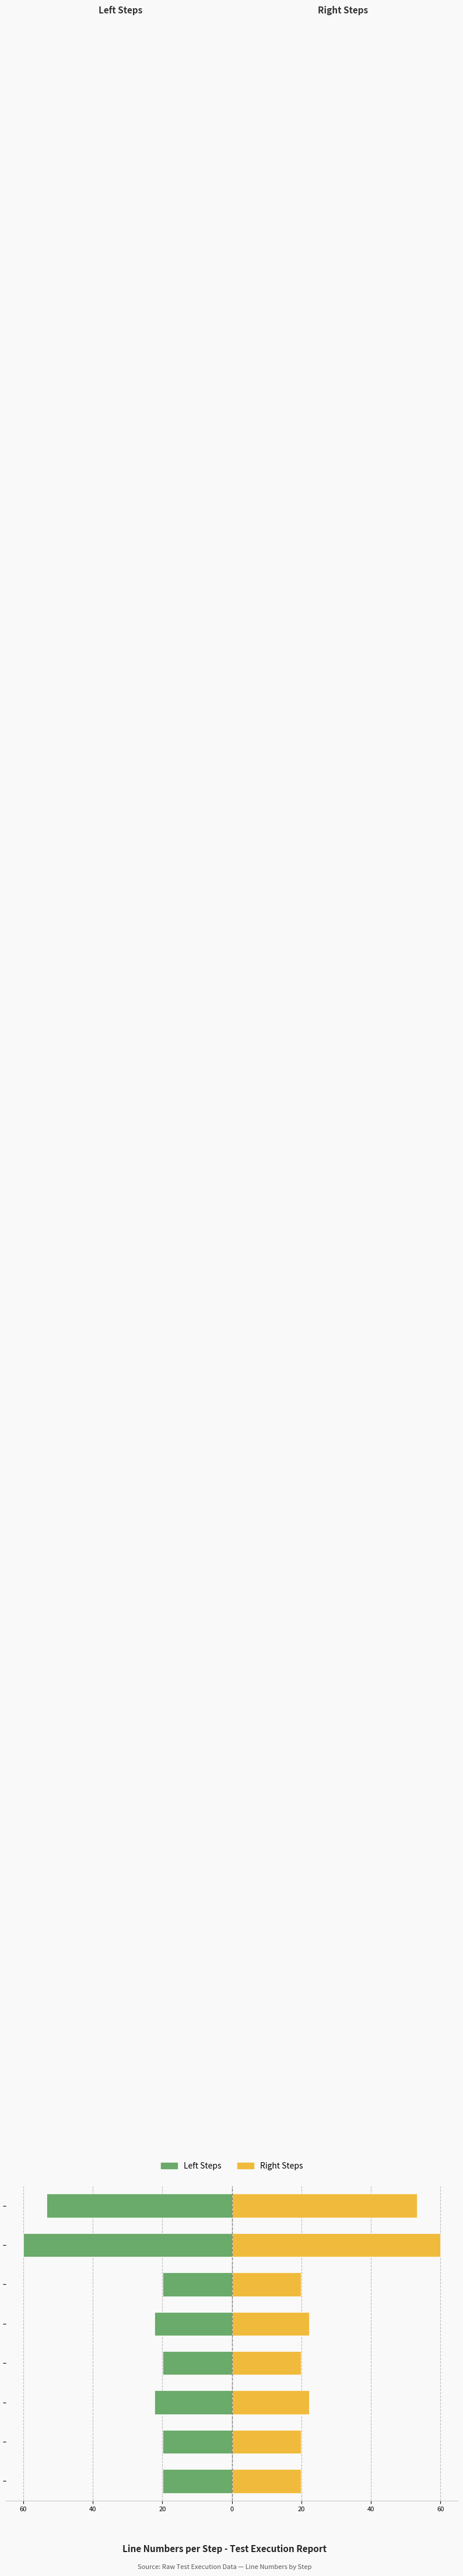

Which series has the largest total across all categories?

Right Steps